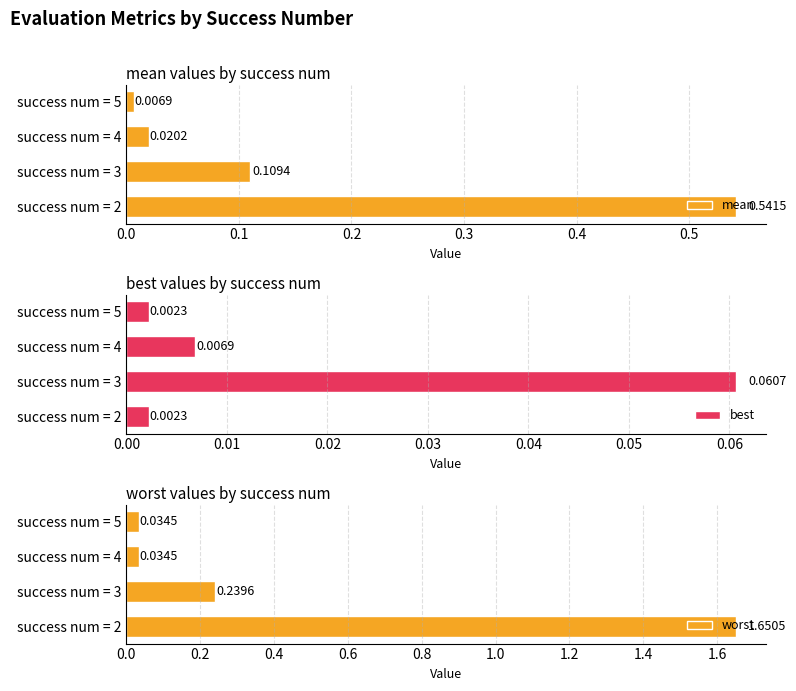

What is the average value of the worst series?

0.5